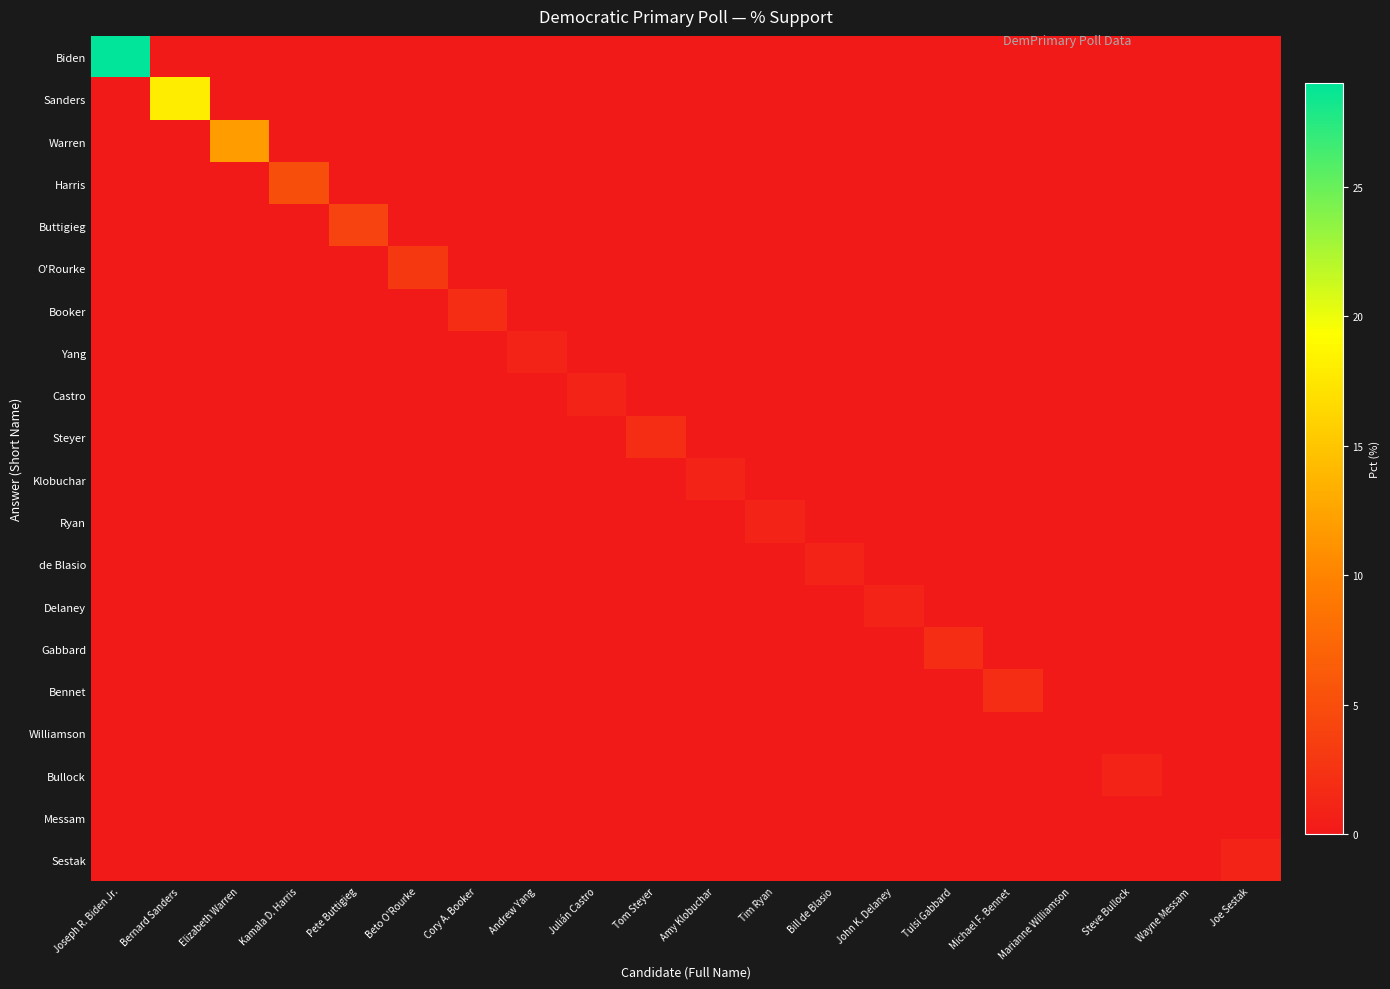

At how many categories does at least one series exceed 5?

3